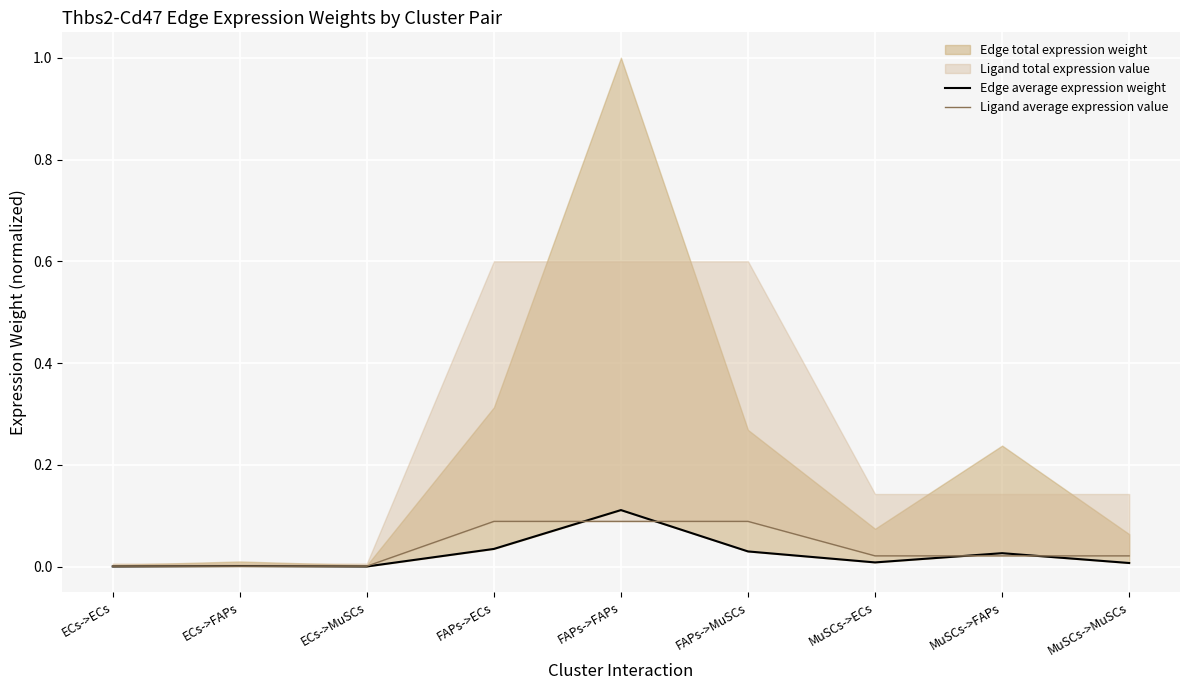

How many intersections are there between Ligand average expression value and Edge average expression weight?

6